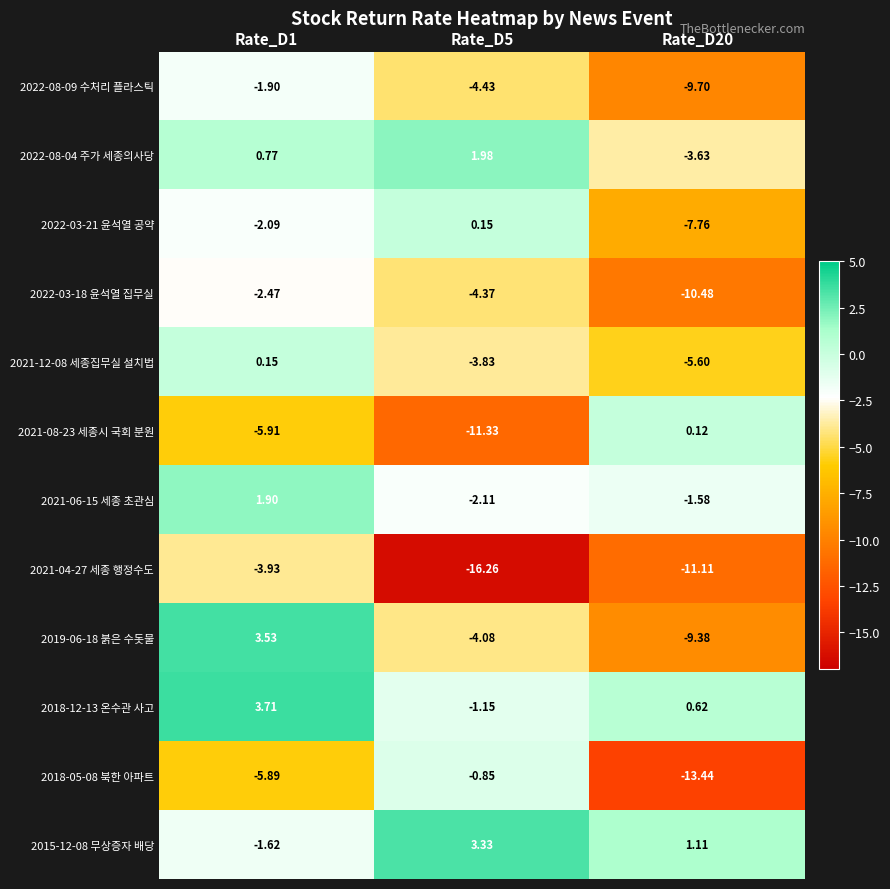

Between Rate_D1 and Rate_D5, which series saw the biggest shift?

2021-04-27 세종 행정수도